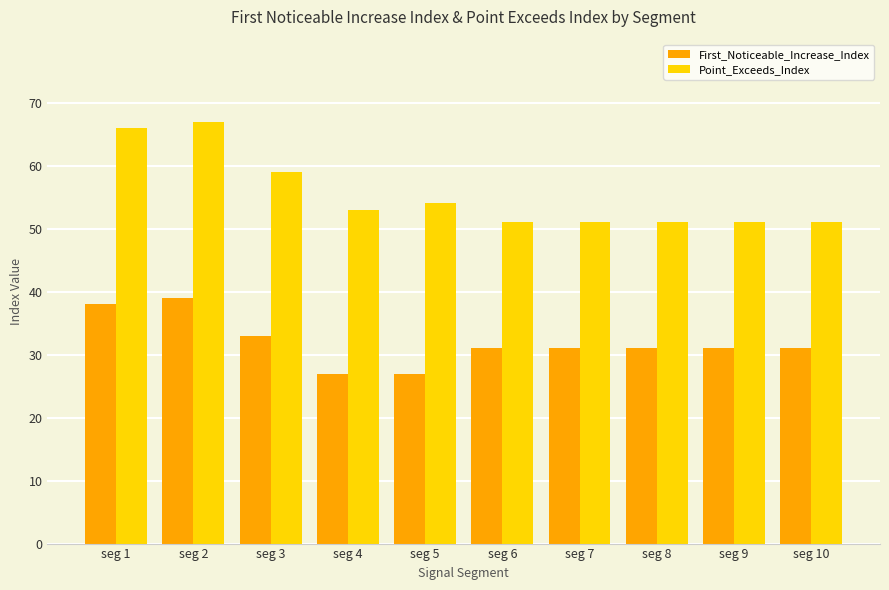

How many bars are there in total?

20